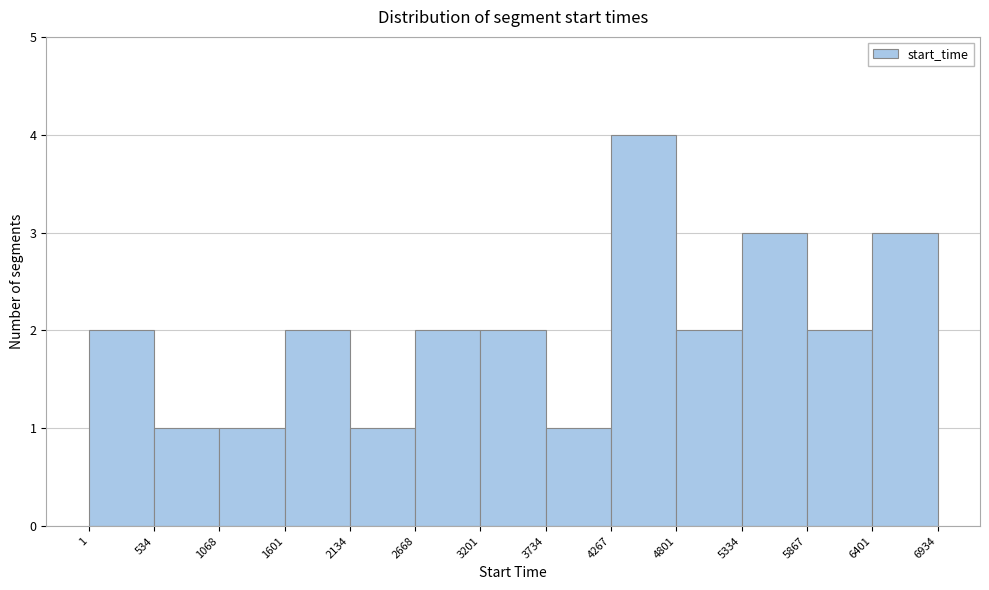

Reading left to right, transcribe this chart: for each bar, give the range it covers on the x-axis and its height. The values are not printed on the chart, so give them approximately, as read against the axis.

1 to 534: 2
534 to 1068: 1
1068 to 1601: 1
1601 to 2134: 2
2134 to 2668: 1
2668 to 3201: 2
3201 to 3734: 2
3734 to 4267: 1
4267 to 4801: 4
4801 to 5334: 2
5334 to 5867: 3
5867 to 6401: 2
6401 to 6934: 3